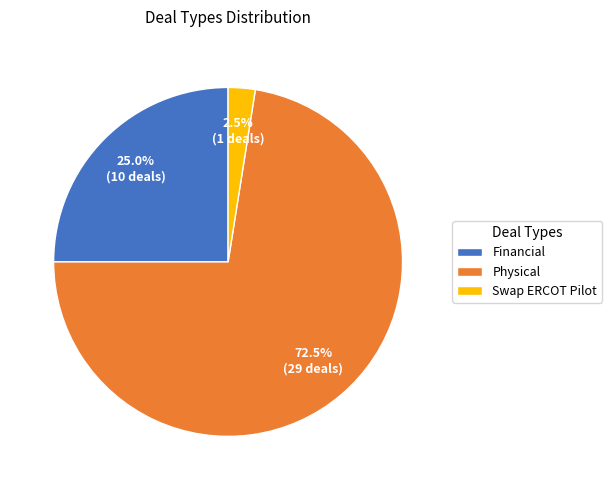

To the nearest percent, what portion does Financial represent?

25%